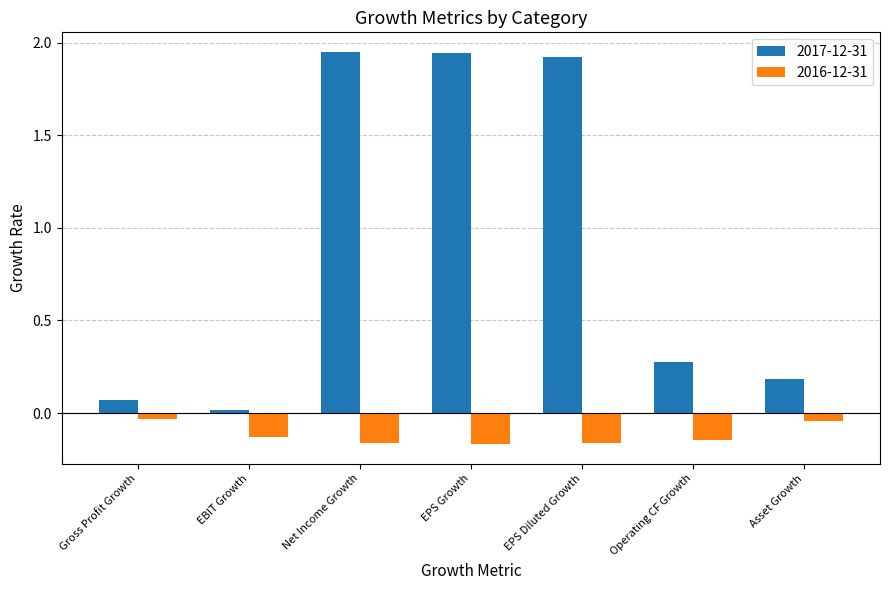

What is the sum of all 2017-12-31 values?

6.4